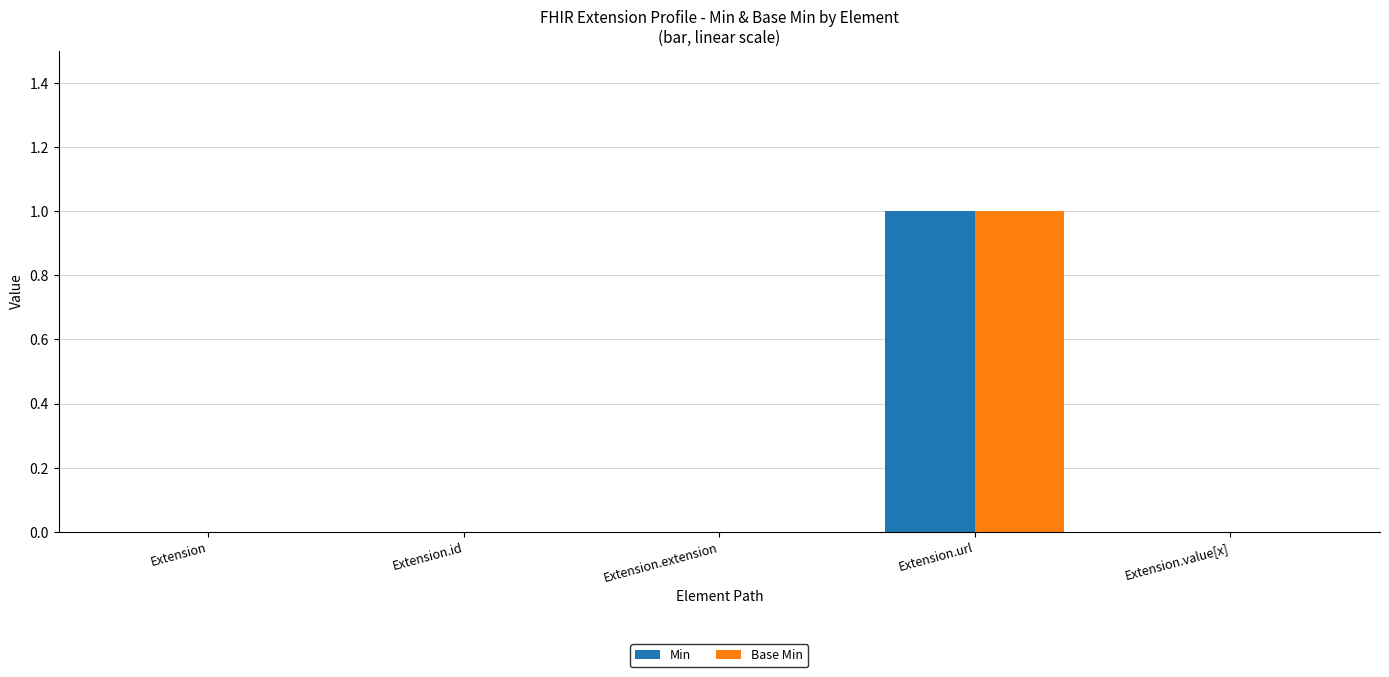

The Min series shows 0 at Extension.value[x]. True or false?

True